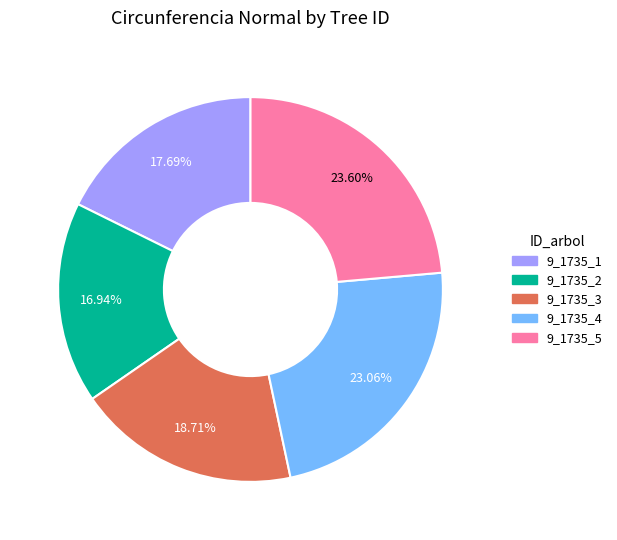

Count the number of slices in the pie.

5